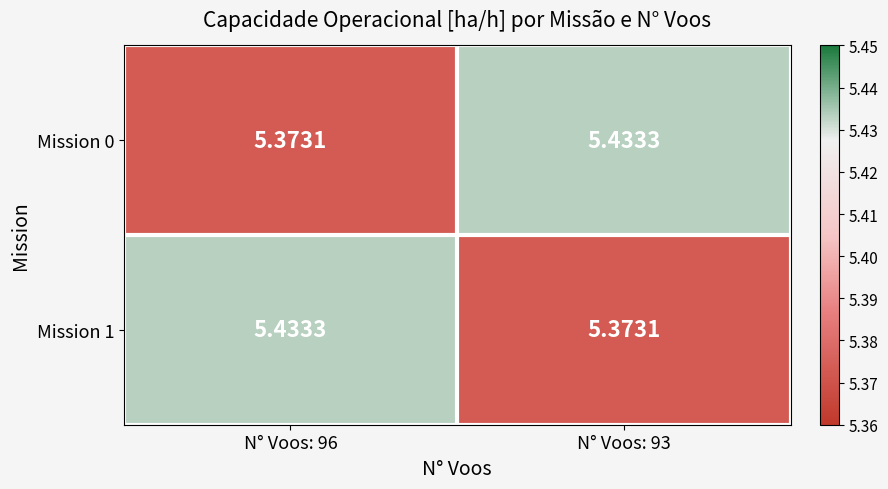

What is the total value across all series at N° Voos: 96?

10.8